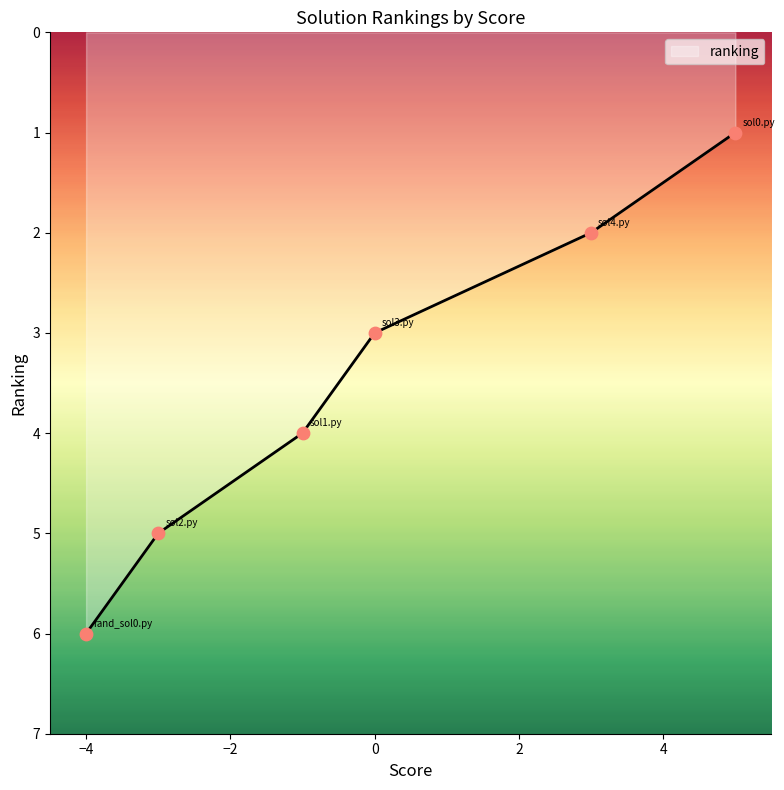

Which has a higher value, ctxtfull_sol_3.py or random_search_sol_0.py?

ctxtfull_sol_3.py